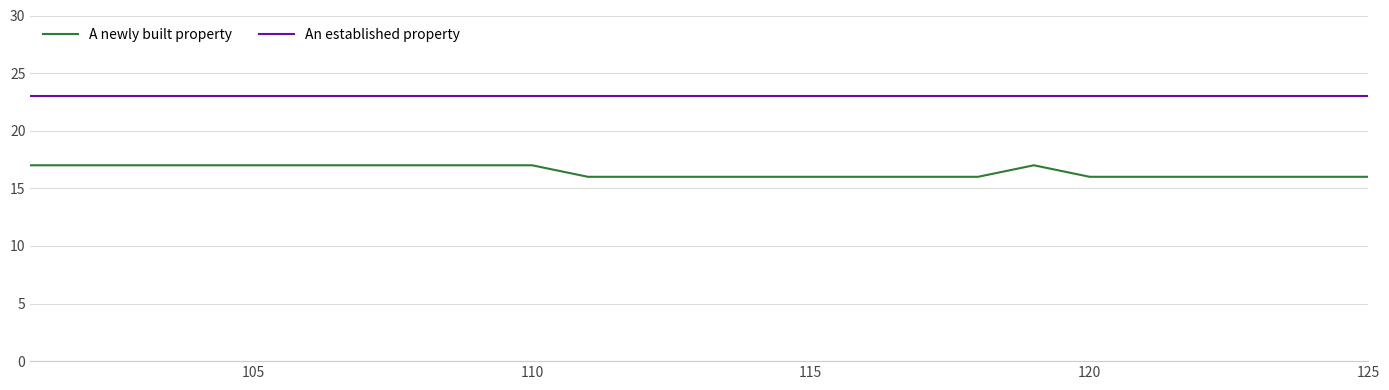

Rank the series by their maximum value, from highest to lowest.

An established property, A newly built property